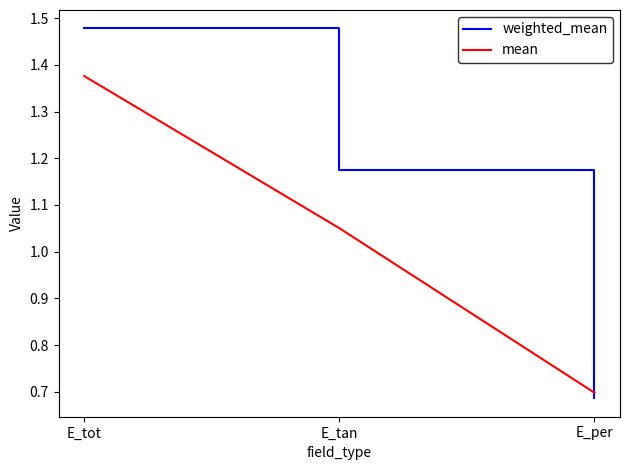

Which series has the largest total across all categories?

weighted_mean